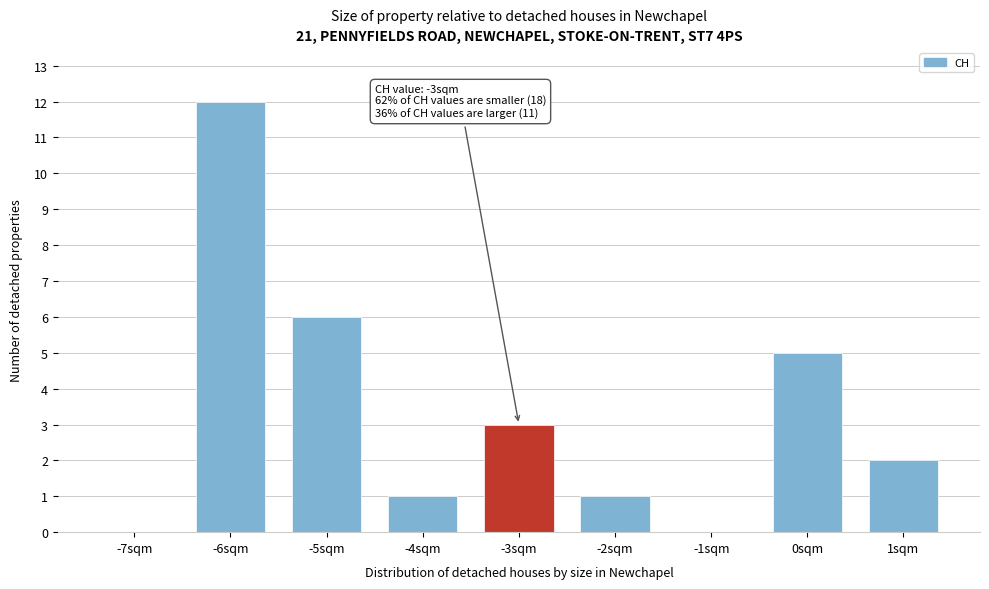

Which range on the x-axis has the tallest bar?

-6.5 to -5.5